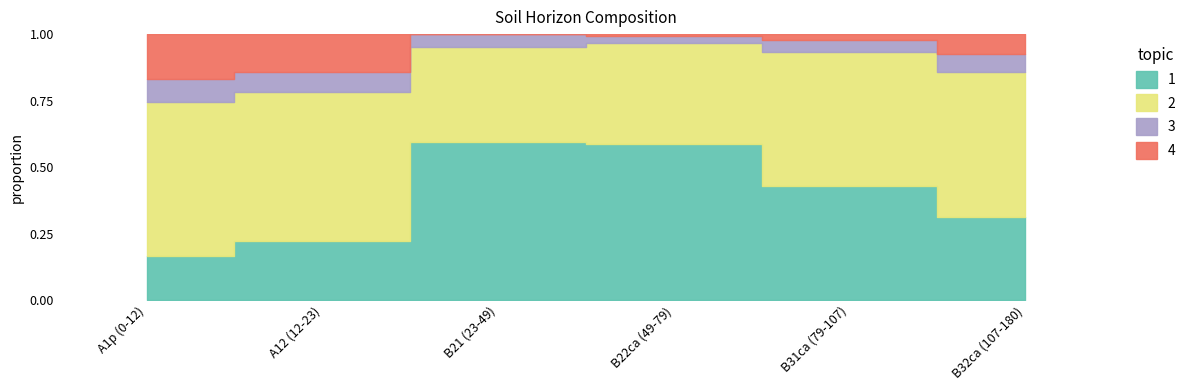

Is it true that 1_arcilla equals 0.4 at B31ca (79-107)?

True